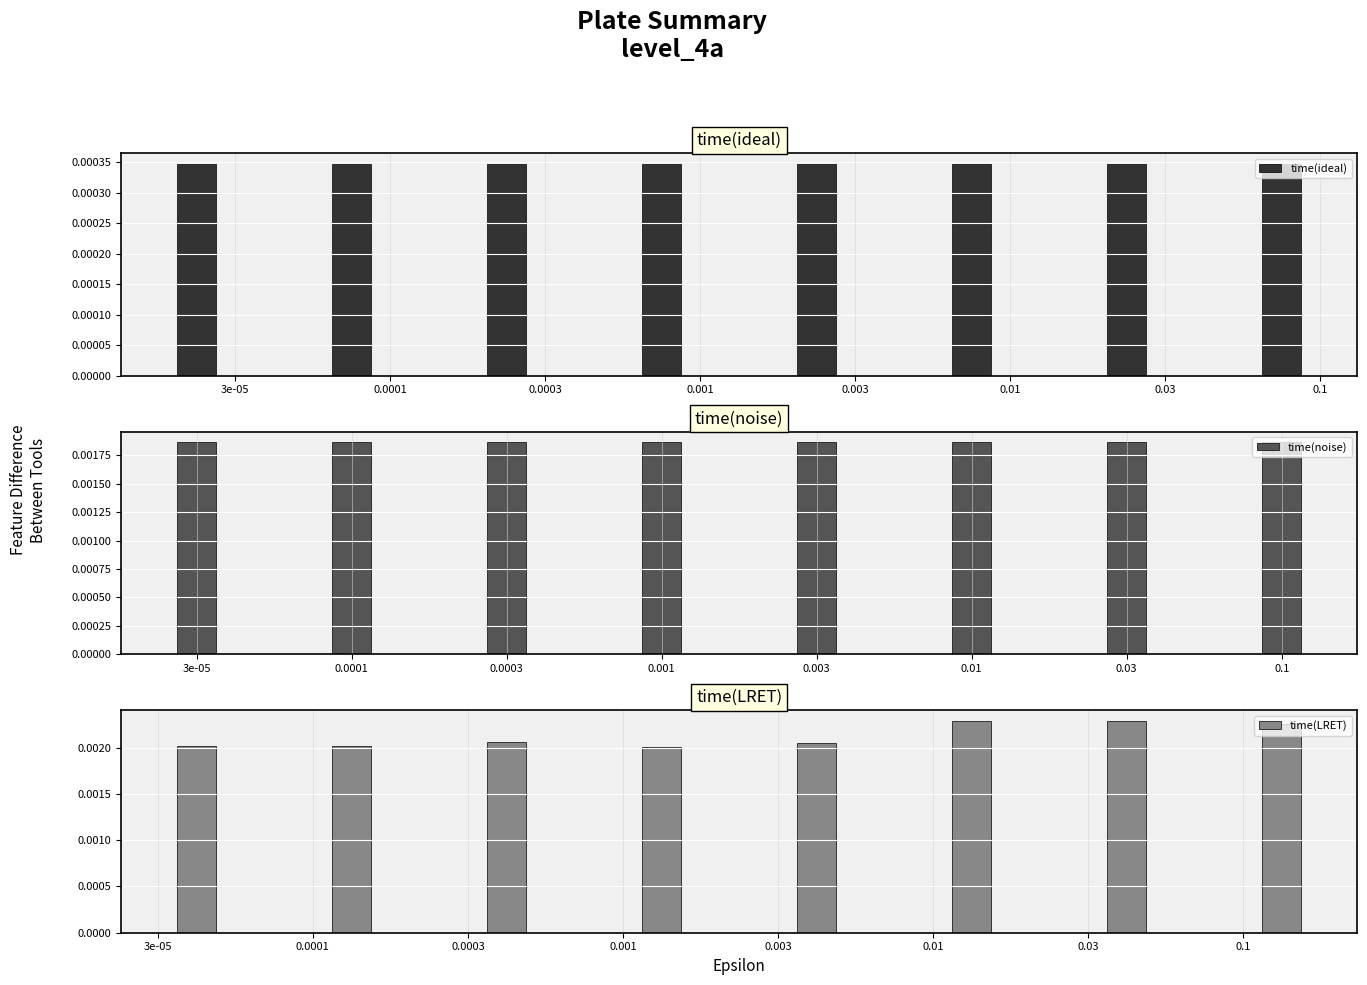

At which label is time(ideal) closest to 0?

3e-05